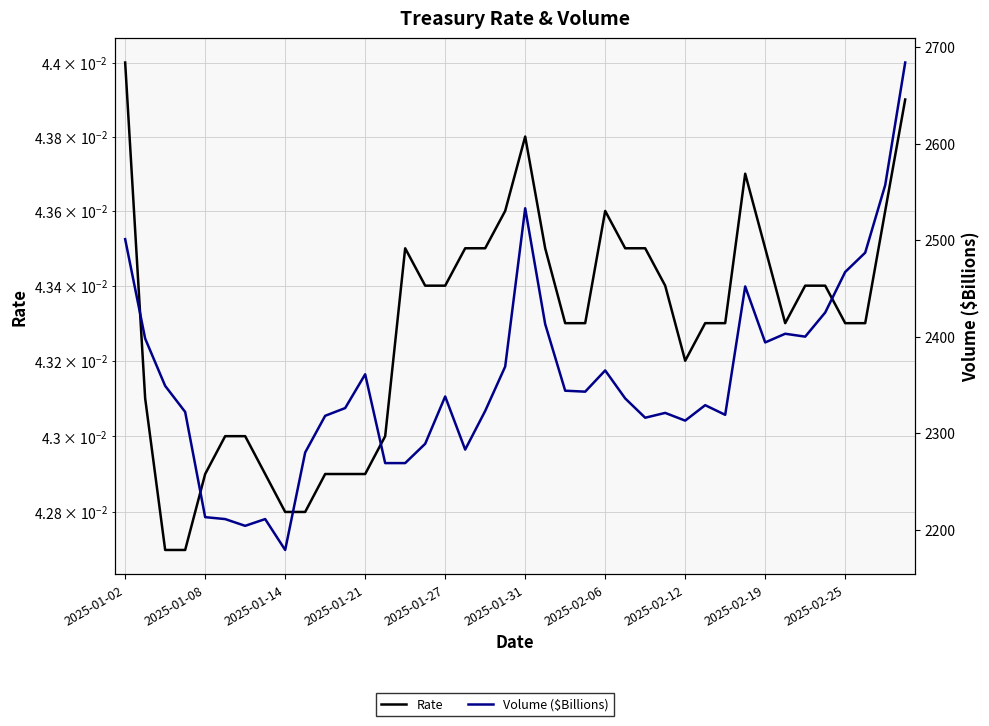

How many data points in Volume ($Billions) are above 2338?

19